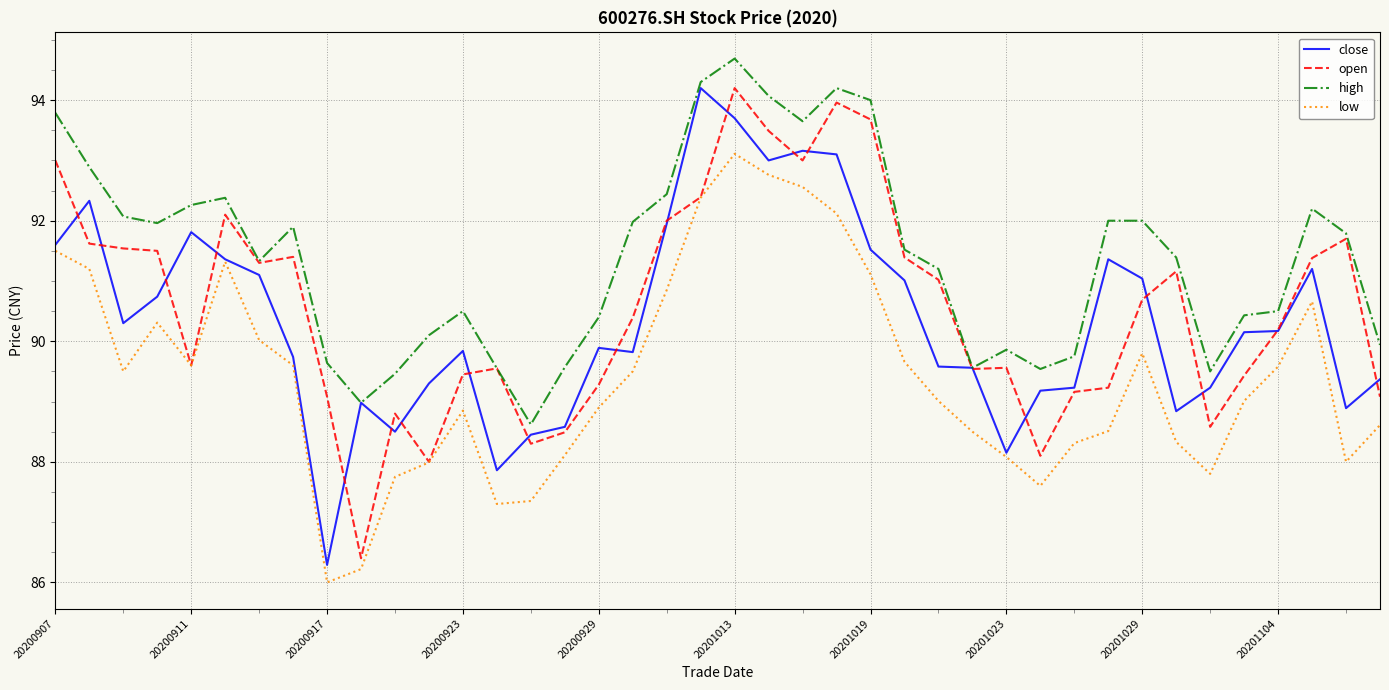

Which series has the largest total across all categories?

high